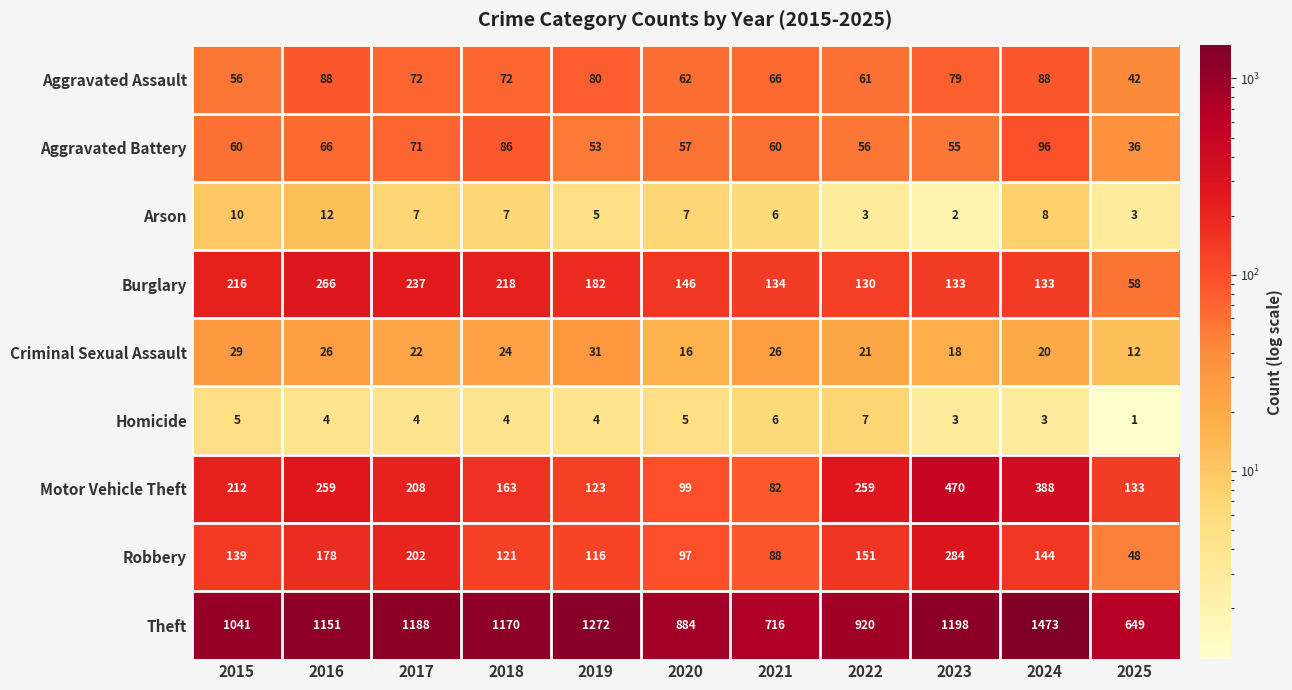

What is the sum of all Arson values?

70